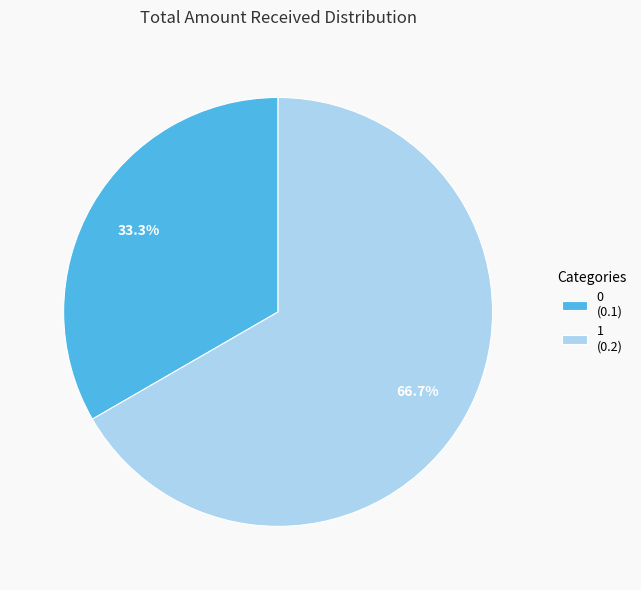

What is the largest slice in the pie chart?

1 (0.2)